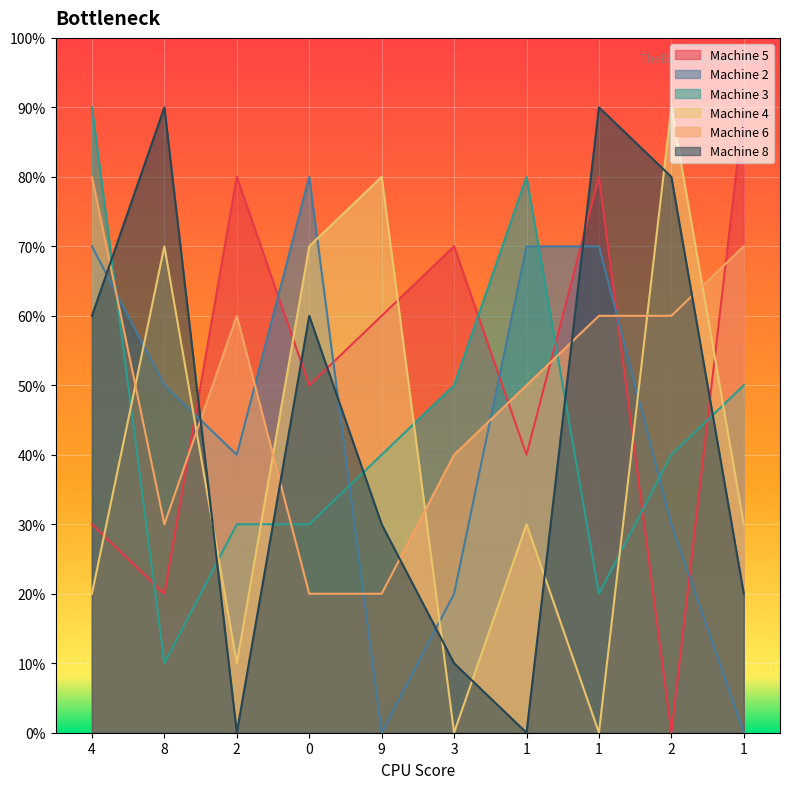

Which series has the largest total across all categories?

Machine 5